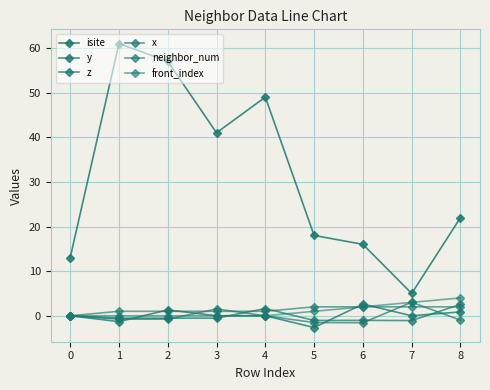

Which series ends up on top after the final intersection of y and front_index?

front_index